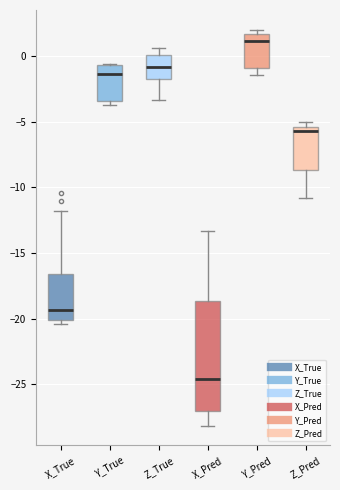

Which box is the tallest, from its lower edge to its upper edge?

X_Pred